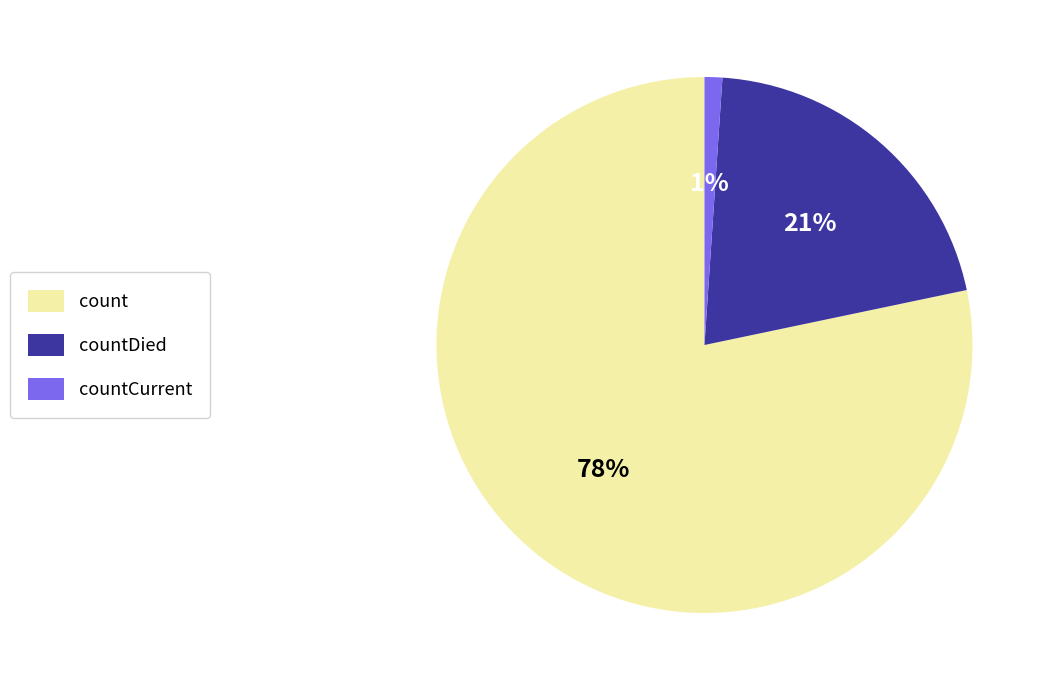

Does any single category account for the majority?

Yes